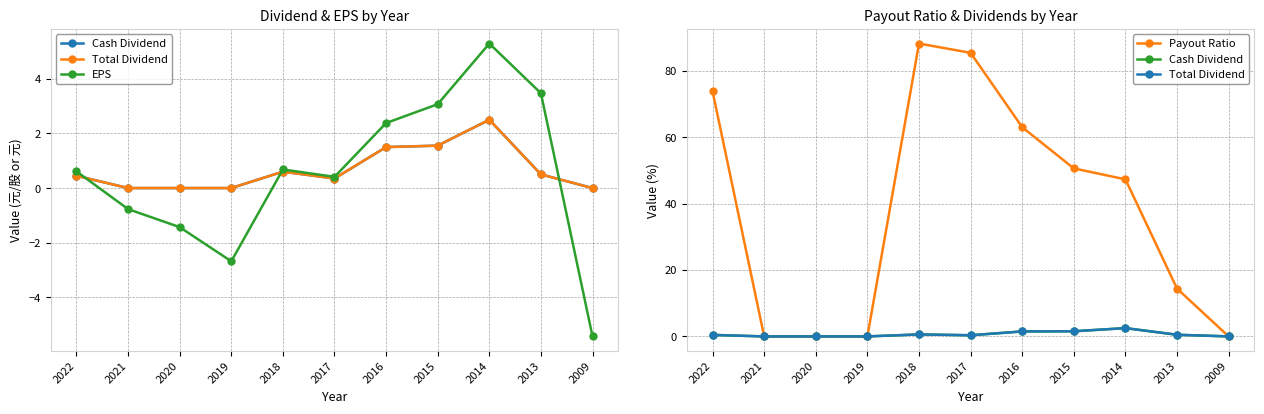

Which category has the highest value in the Cash Dividend series?

2014